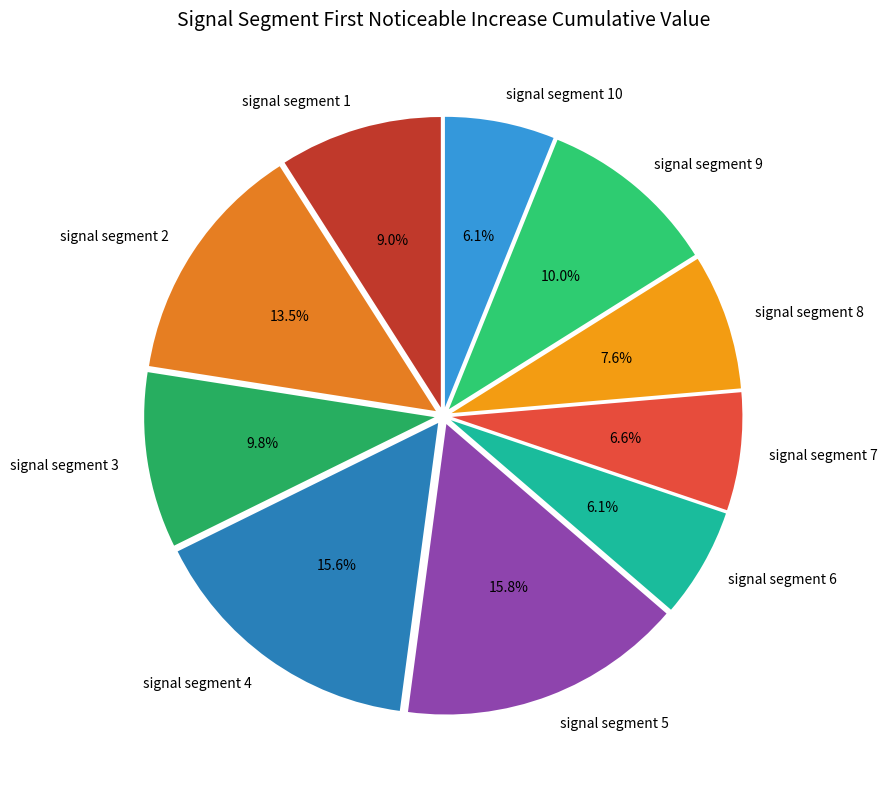

Does any single category account for the majority?

No